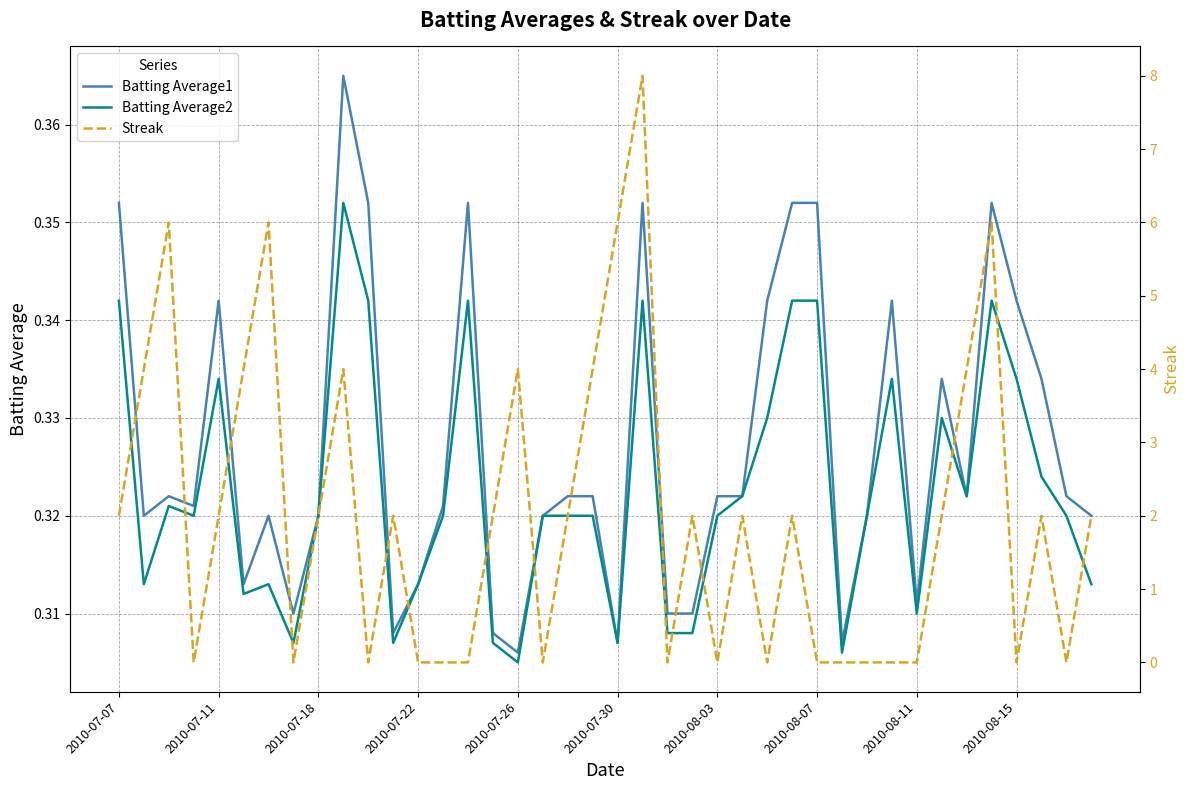

What are all the series names shown in the legend?

Batting Average1, Batting Average2, Streak